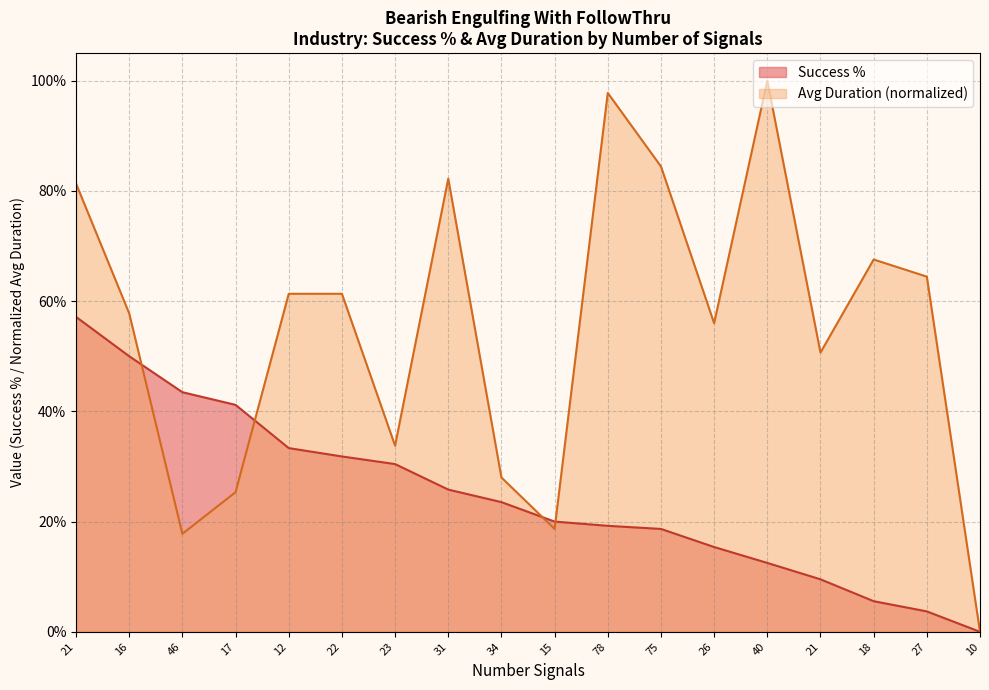

What is the label of the 7th point from the right?

75